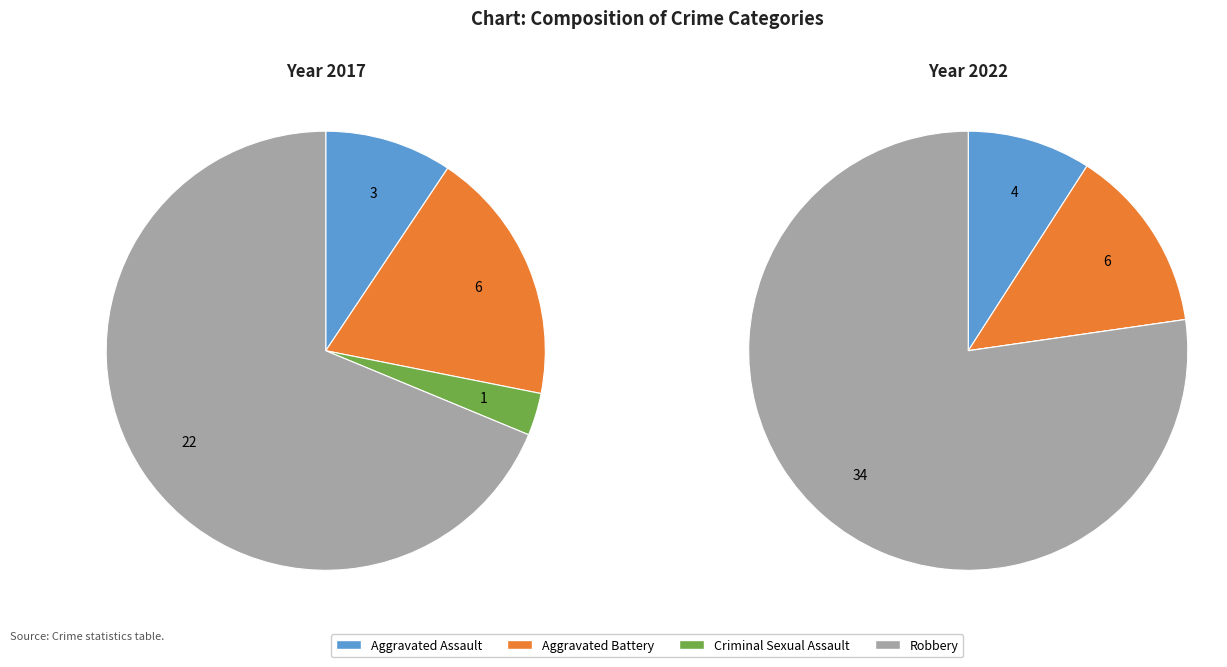

Is Aggravated Battery the majority of the pie?

No